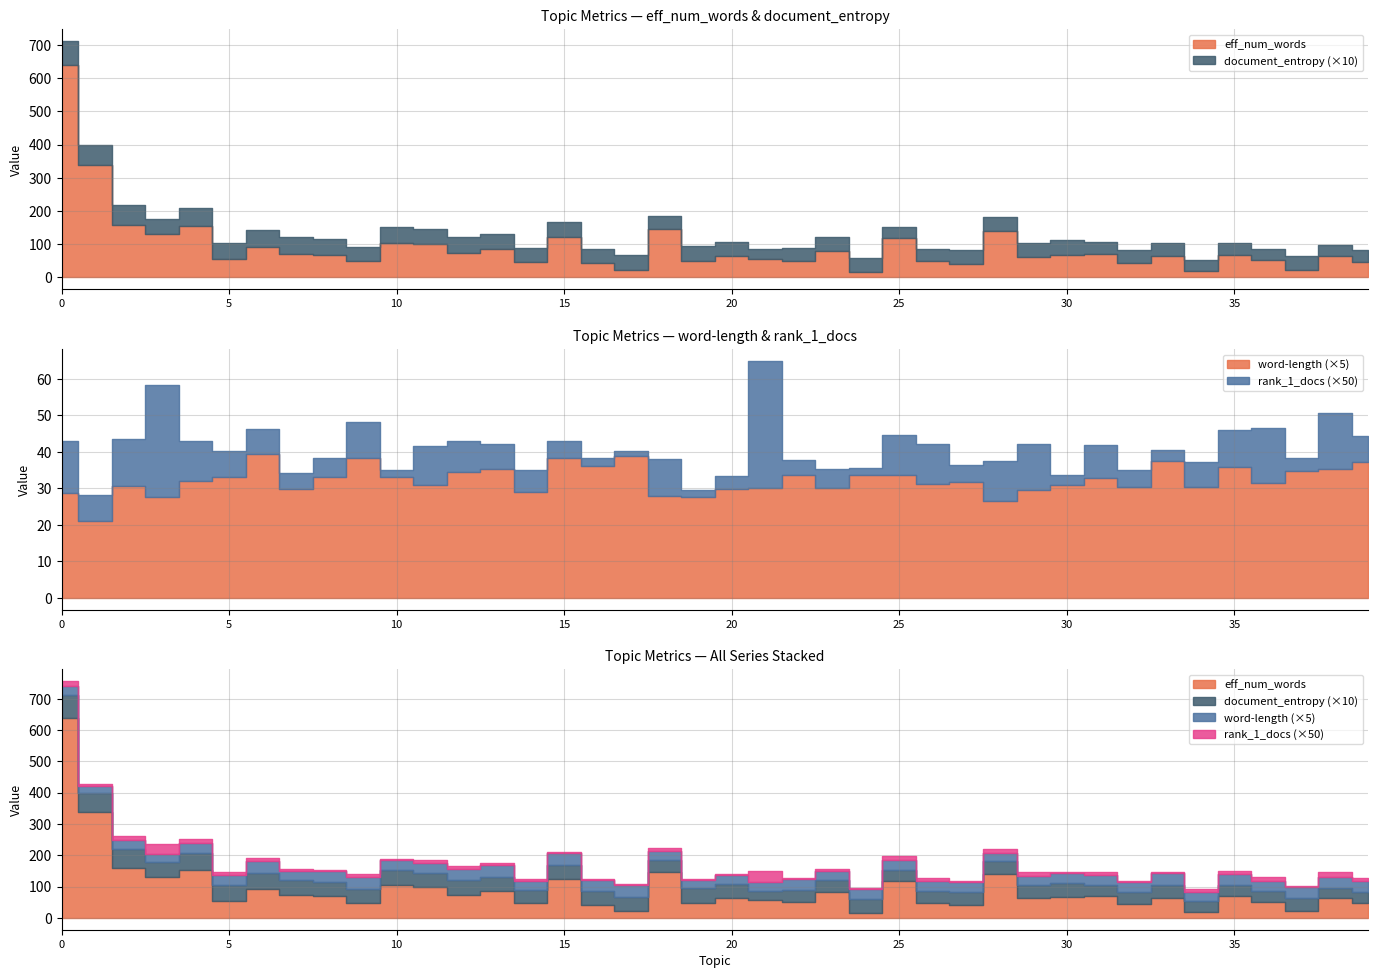

Where is the first local maximum for word-length?

2